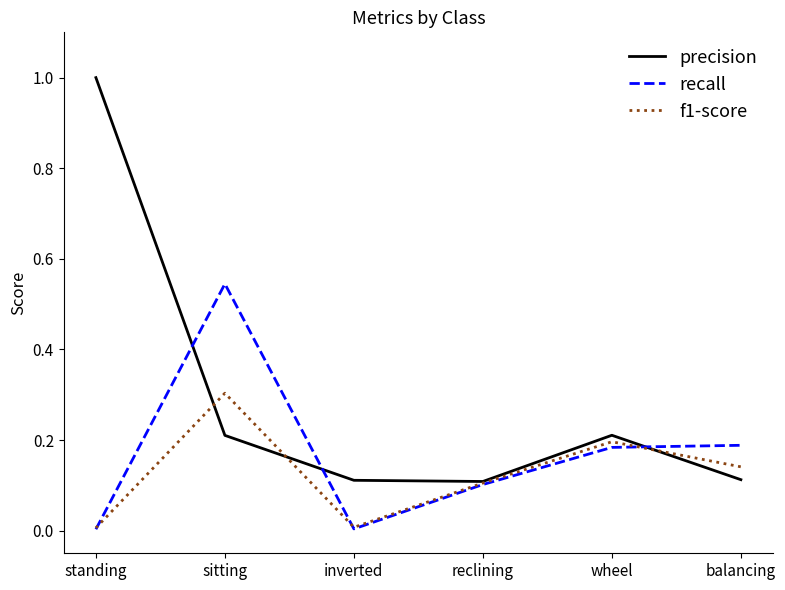

Is the value of f1-score at inverted greater than the value of precision at standing?

No